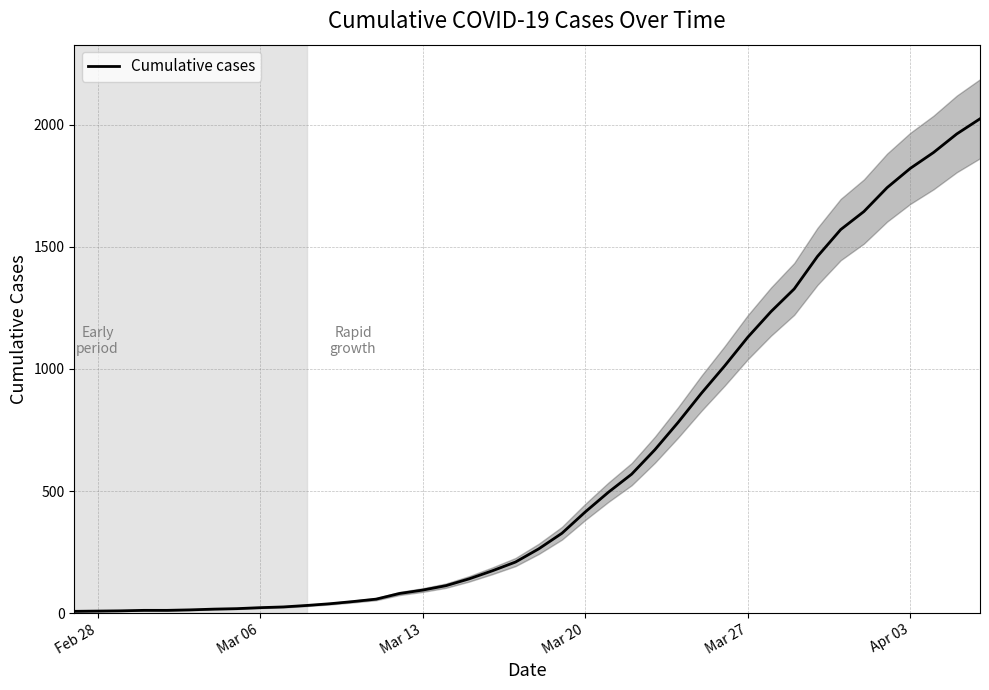

What is the difference between the maximum and minimum values?

2018